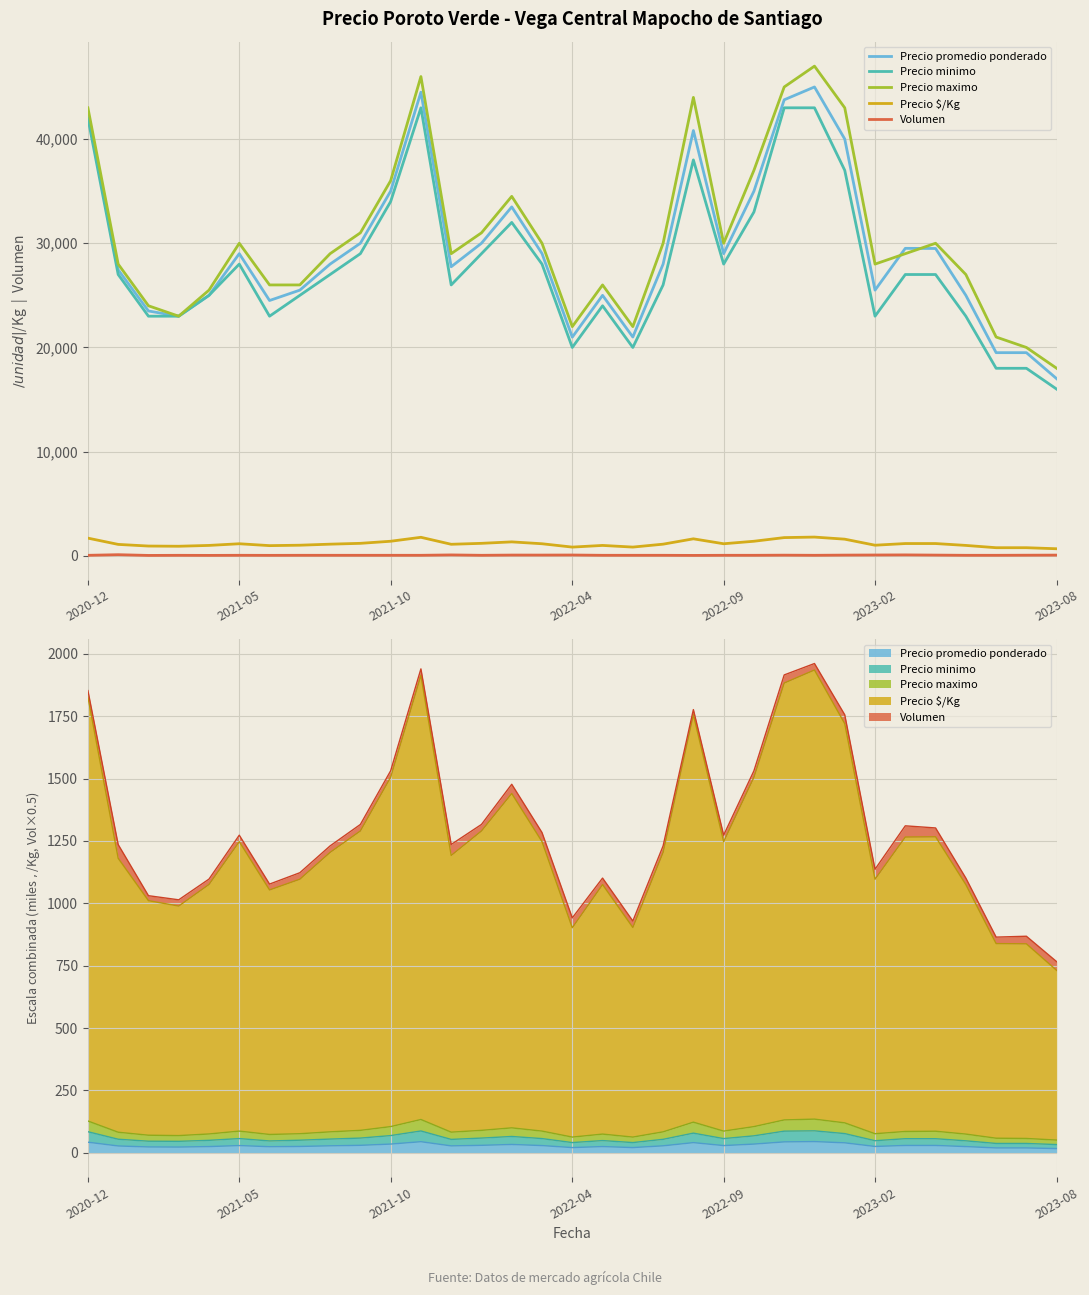

In Precio $/Kg, how many points are higher than both neighbors (excluding endpoints)?

6